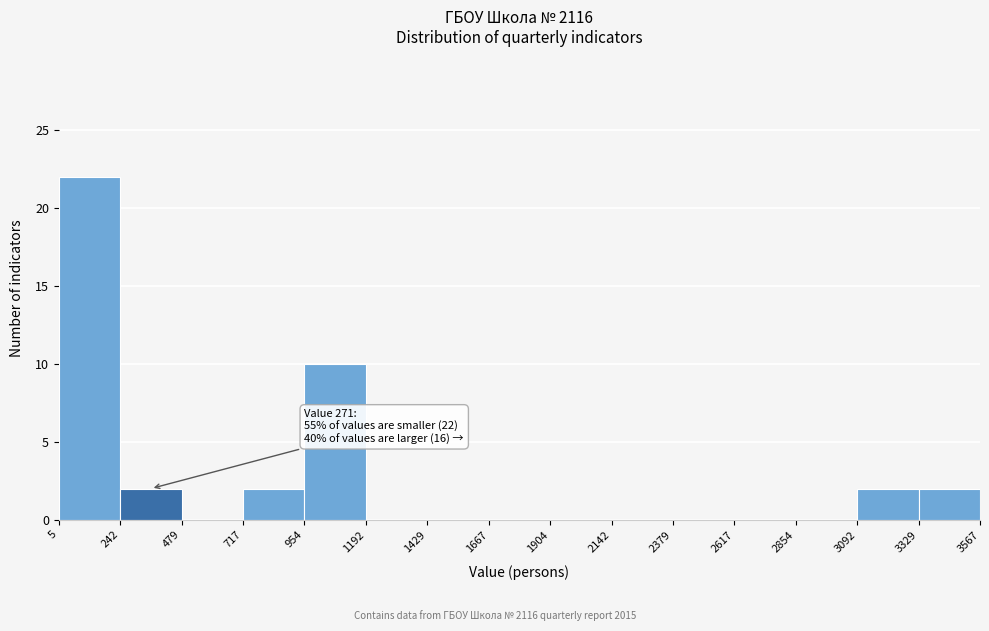

Which range on the x-axis has the tallest bar?

5 to 242